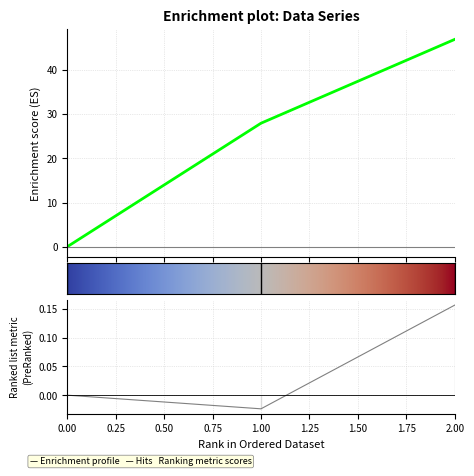

Is it true that col_1 equals 19.0 at 2?

False